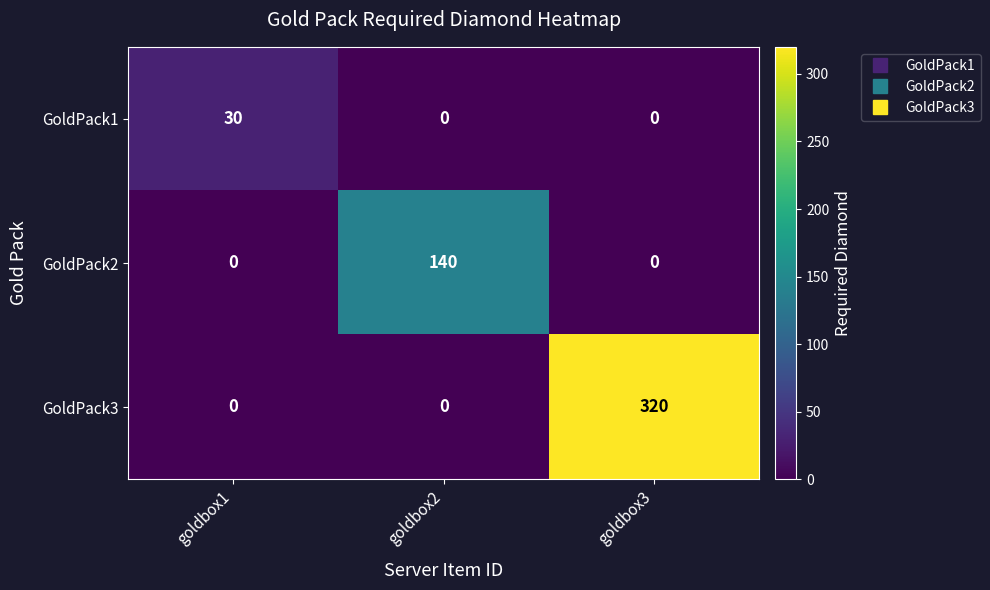

Which series has the widest spread of values?

GoldPack3